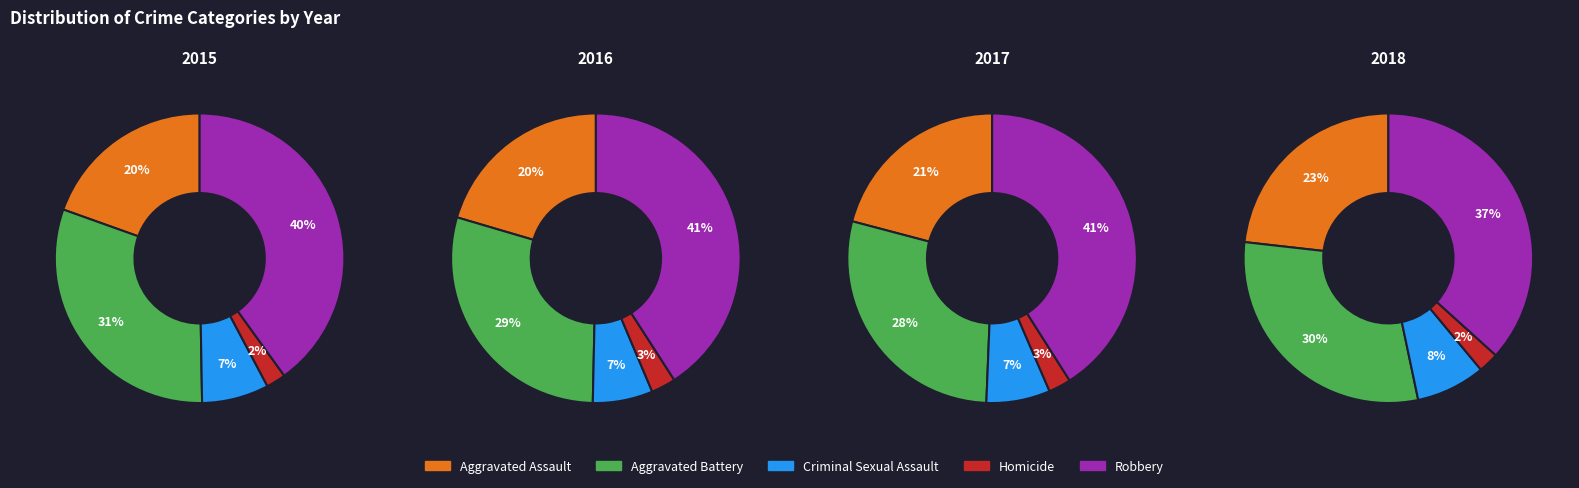

What portion of the pie excludes 4?

89.6%